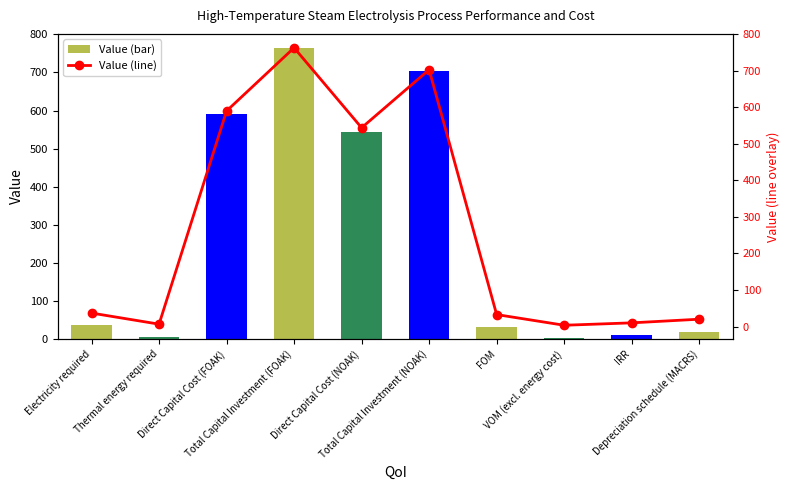

Between Total Capital Investment (NOAK) and IRR, which series saw the biggest shift?

Value